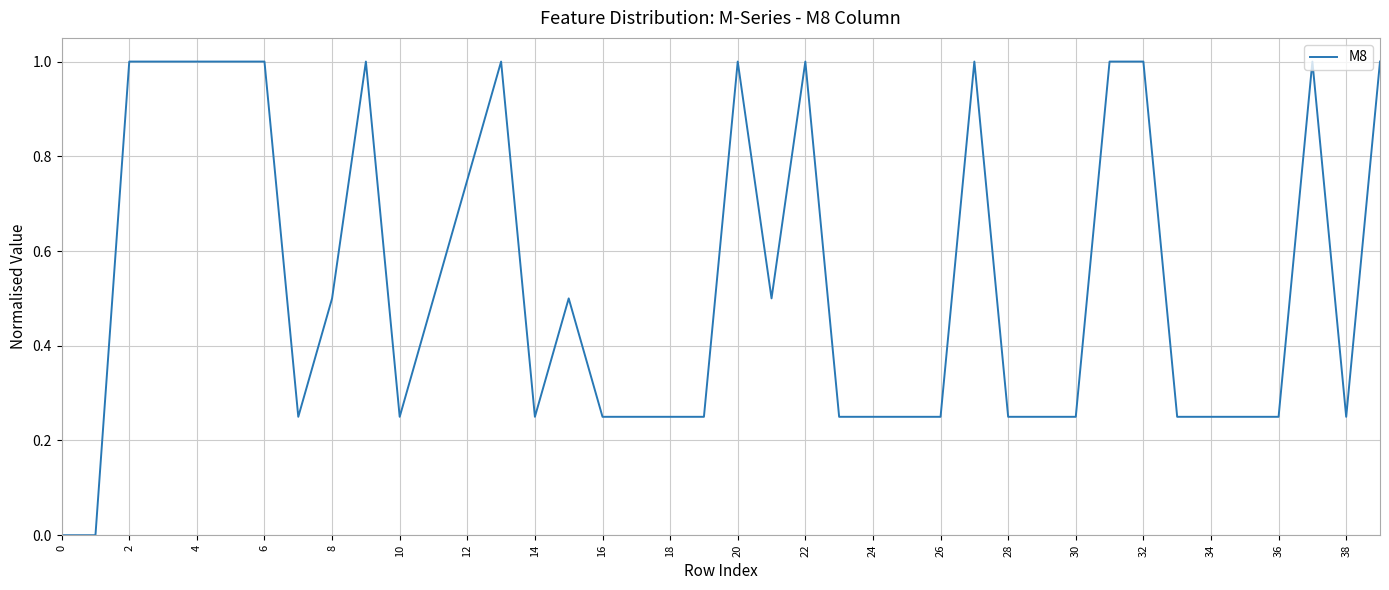

What is the maximum value shown in the chart?

1.0